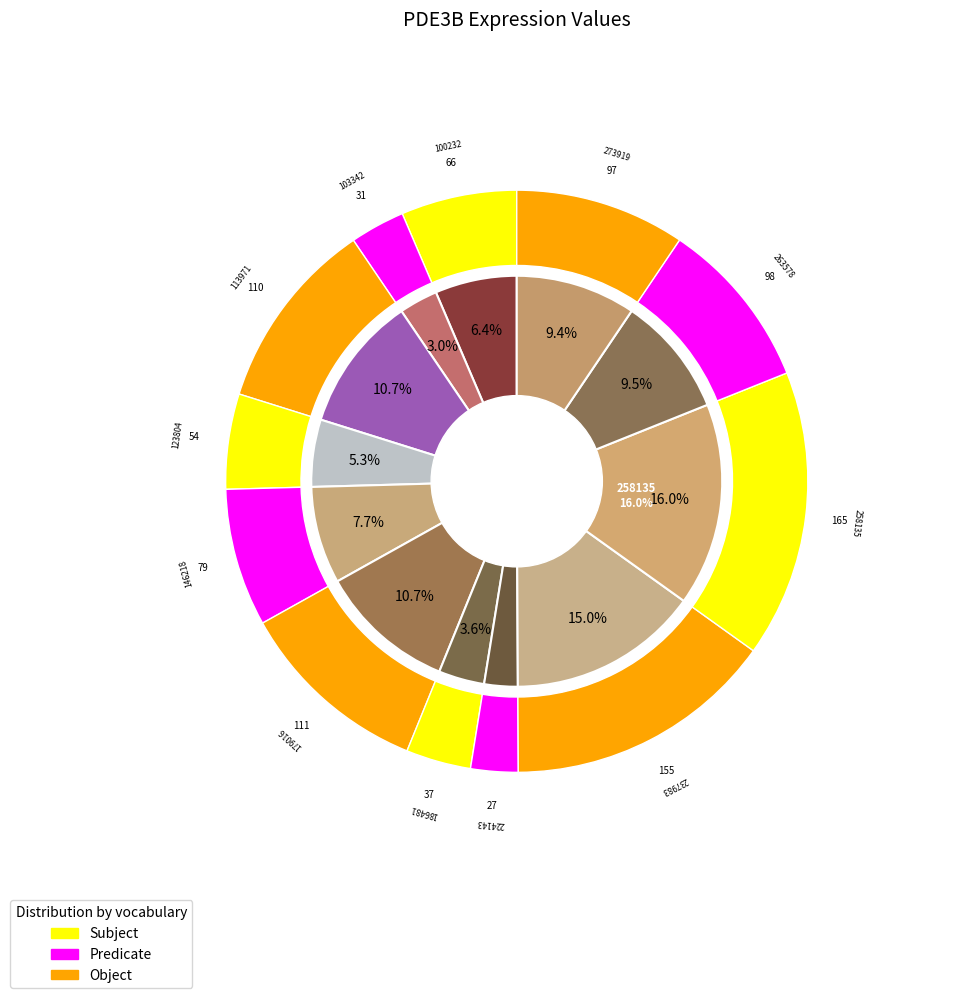

What is the change in value from 113971 to 263578?

-12.3